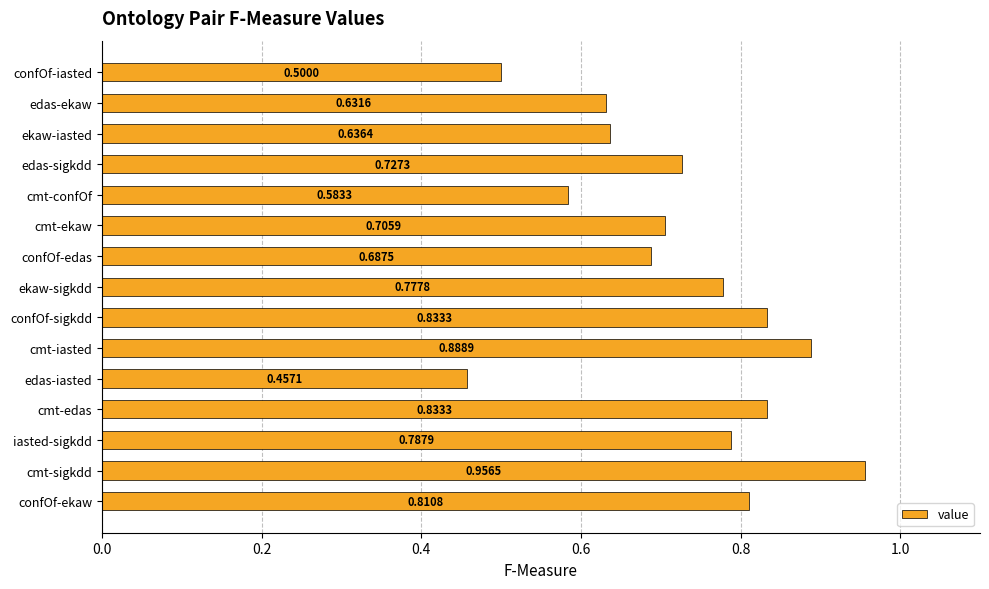

Between confOf-sigkdd and edas-iasted, which is larger?

confOf-sigkdd